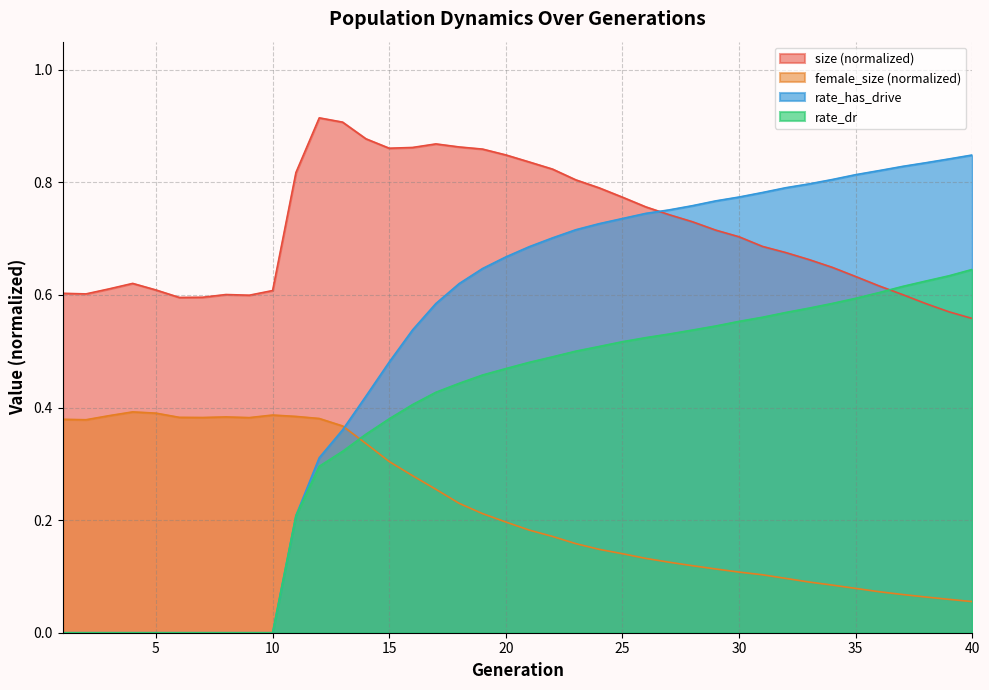

The rate_has_drive series shows 0.6 at 18. True or false?

True